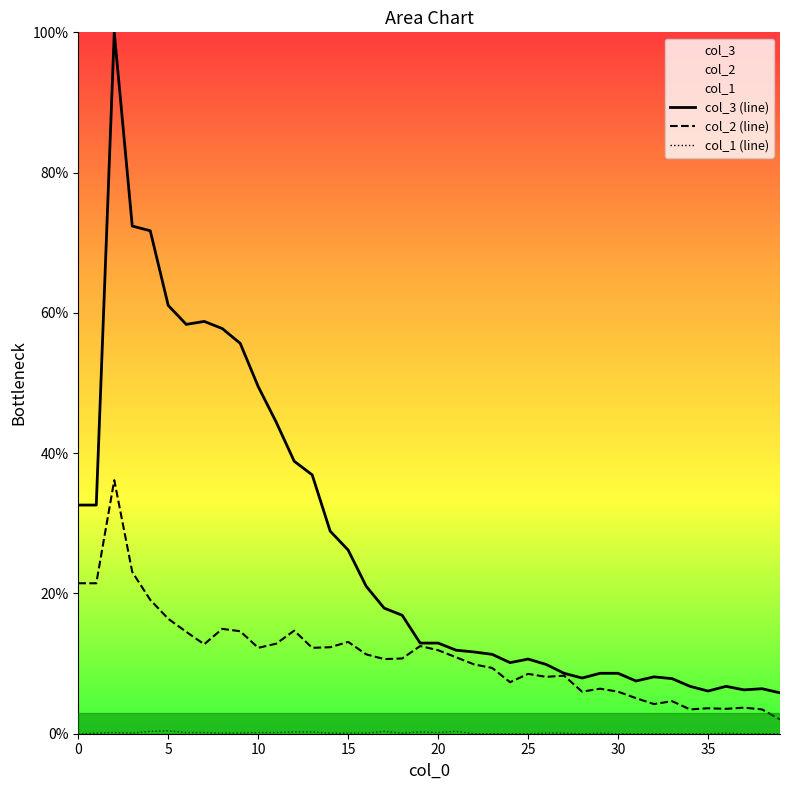

Which series has the widest spread of values?

col_3 (line)